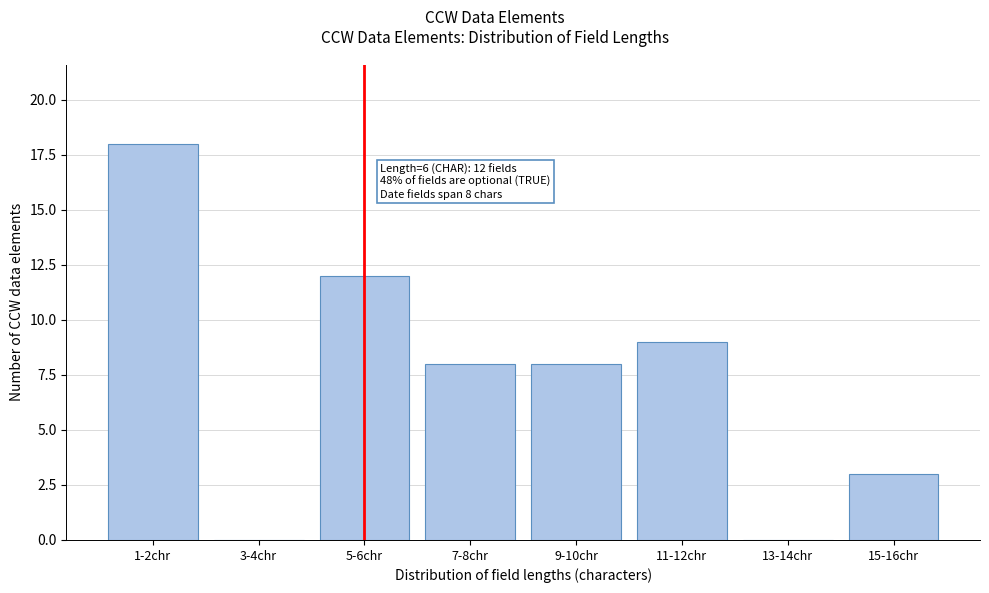

Reading right to left, list all the values displayed in this chart.

15-16chr=3	13-14chr=0	11-12chr=9	9-10chr=8	7-8chr=8	5-6chr=12	3-4chr=0	1-2chr=18